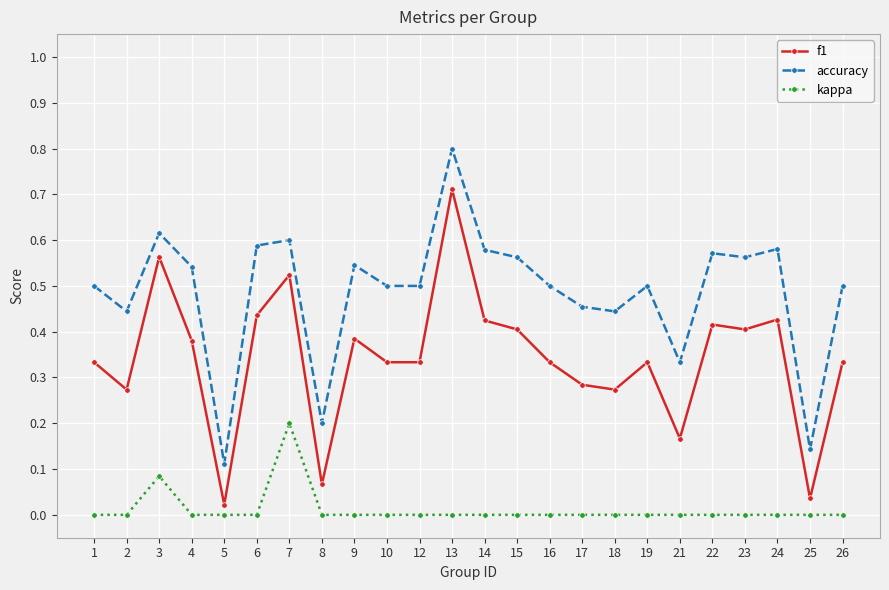

Which category has the highest value across all series?

13